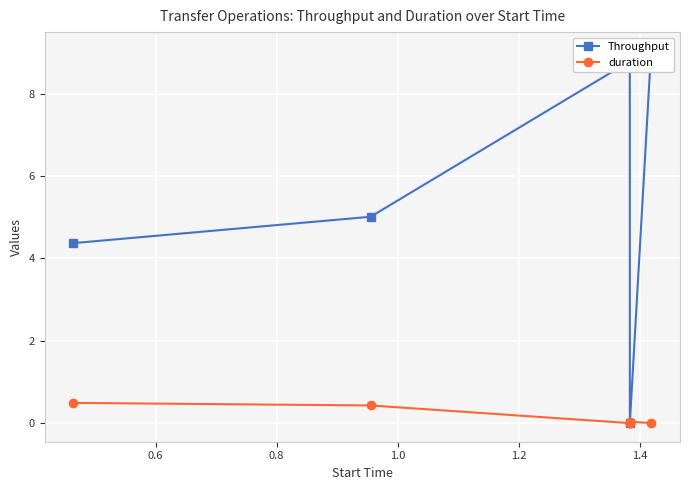

What is the value of the duration point at the 1st from the left?

0.5